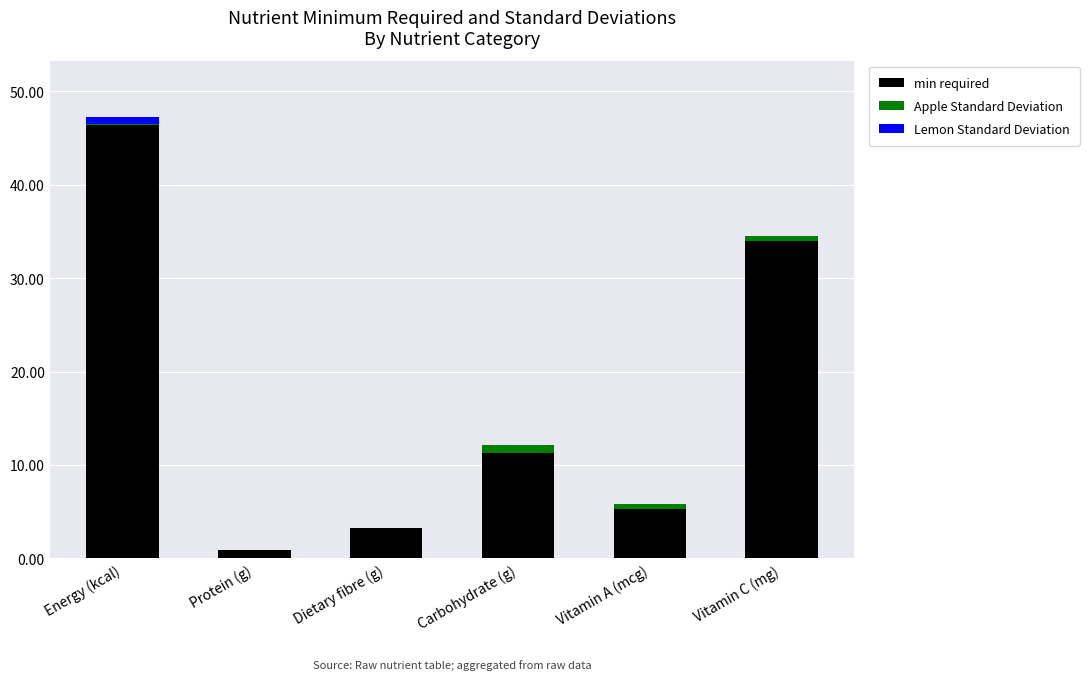

Reading left to right, transcribe the values for min required.

Energy (kcal)=46.4	Protein (g)=0.9	Dietary fibre (g)=3.2	Carbohydrate (g)=11.3	Vitamin A (mcg)=5.3	Vitamin C (mg)=34.0